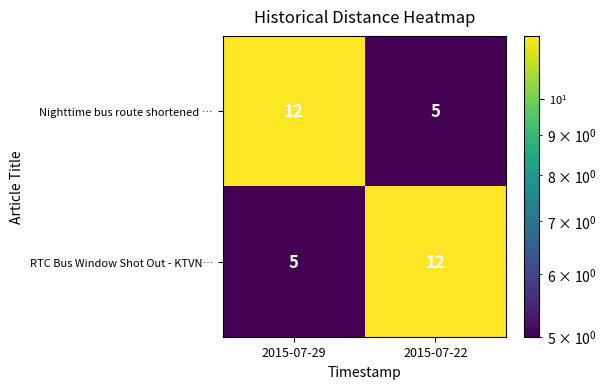

At 2015-07-22, list the series in order from smallest to largest.

Nighttime bus route shortened …, RTC Bus Window Shot Out - KTVN…